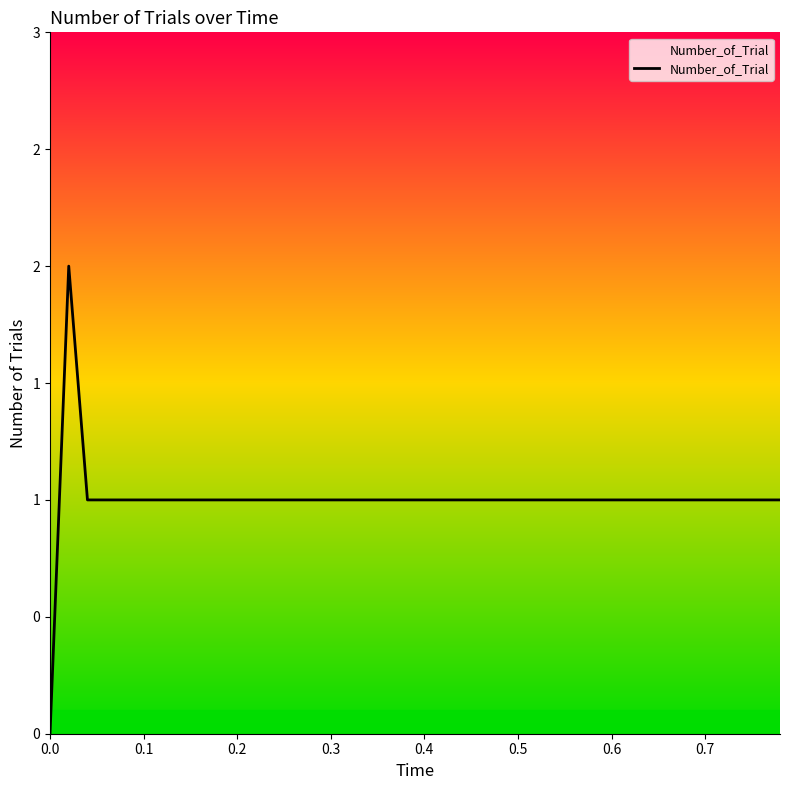

What is the sum of all values?

40